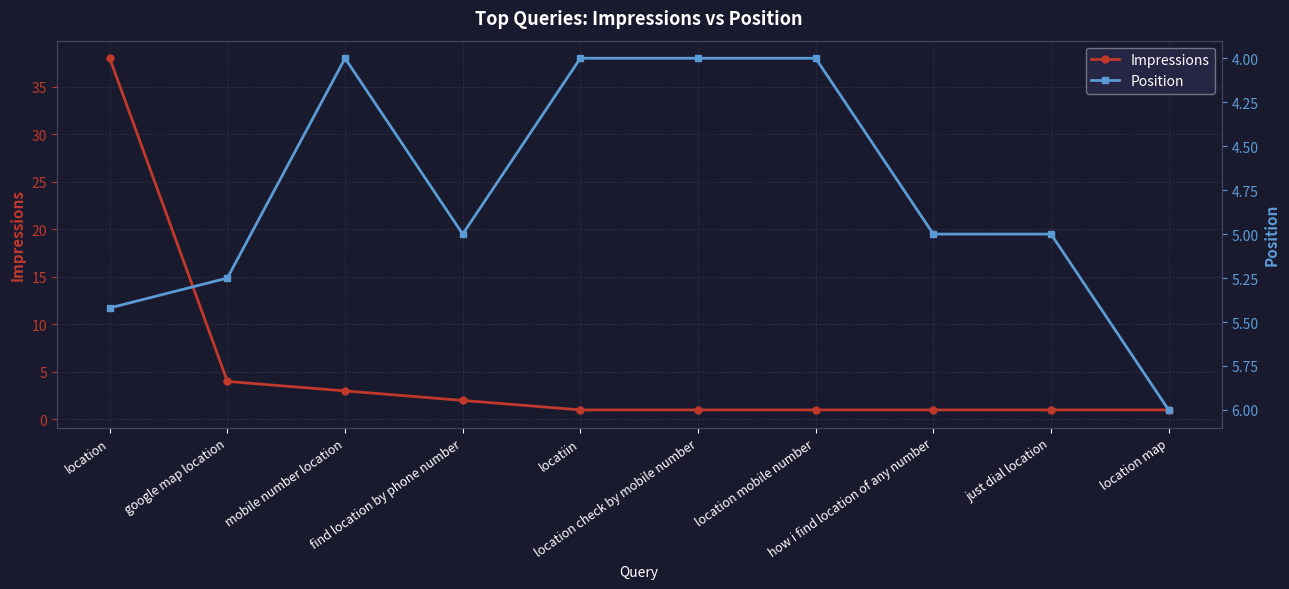

Reading left to right, extract all data points from this chart.

Impressions: location=38.0	google map location=4.0	mobile number location=3.0	find location by phone number=2.0	locatiin=1.0	location check by mobile number=1.0	location mobile number=1.0	how i find location of any number=1.0	just dial location=1.0	location map=1.0
Position: location=5.4	google map location=5.2	mobile number location=4.0	find location by phone number=5.0	locatiin=4.0	location check by mobile number=4.0	location mobile number=4.0	how i find location of any number=5.0	just dial location=5.0	location map=6.0